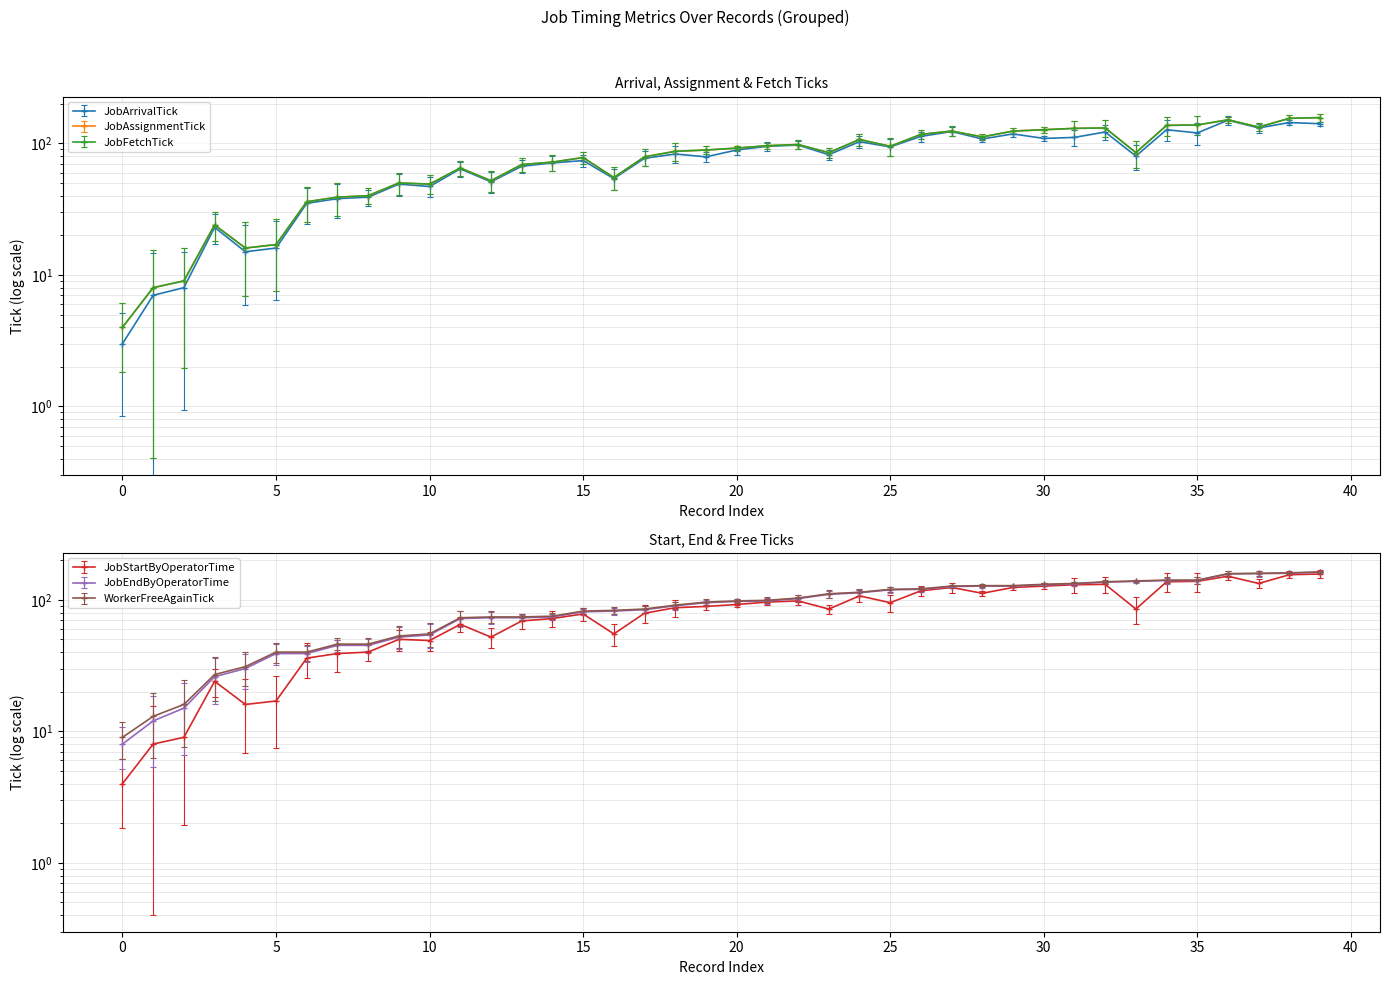

Rank the series by their maximum value, from highest to lowest.

WorkerFreeAgainTick, JobEndByOperatorTime, JobAssignmentTick, JobFetchTick, JobStartByOperatorTime, JobArrivalTick